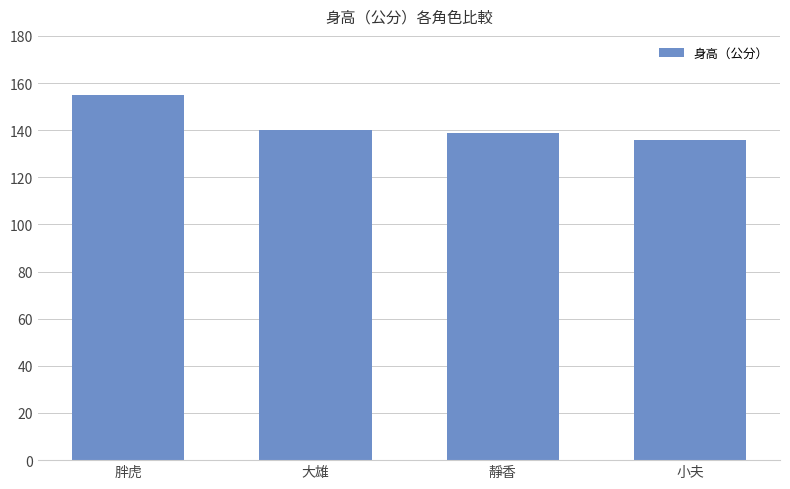

What is the difference between the maximum and second lowest values?

16